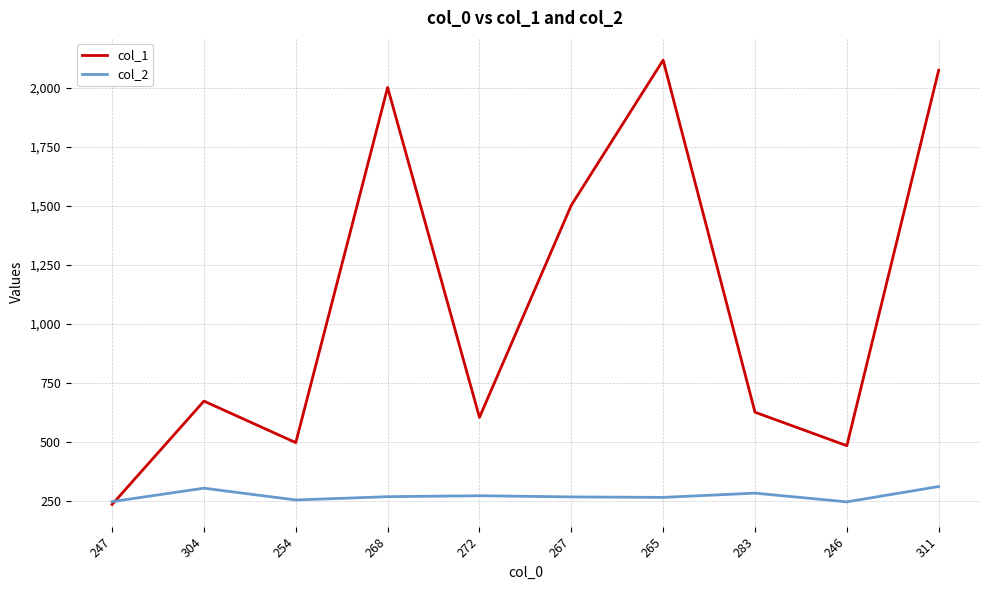

What is the difference between the highest and lowest values at 311?

1764